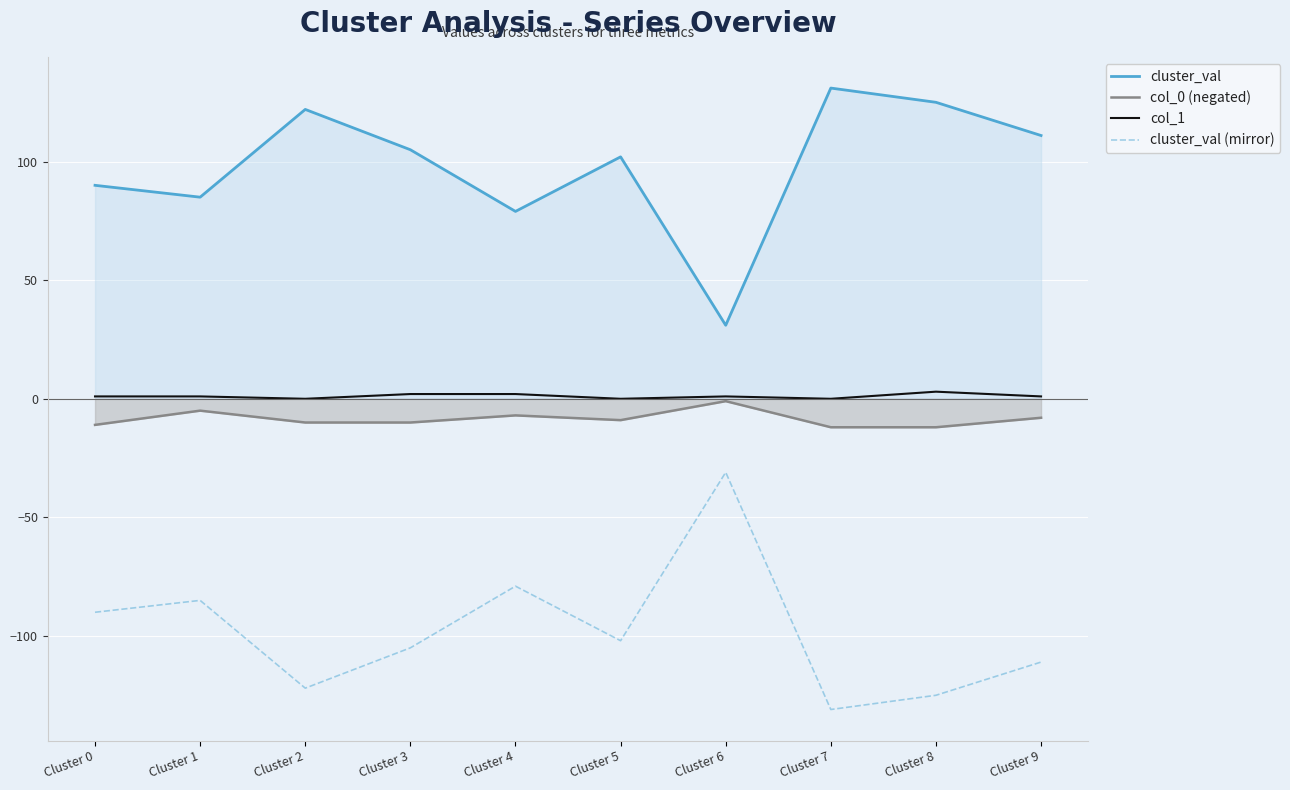

At which category is the sum across all series the highest?

Cluster 6